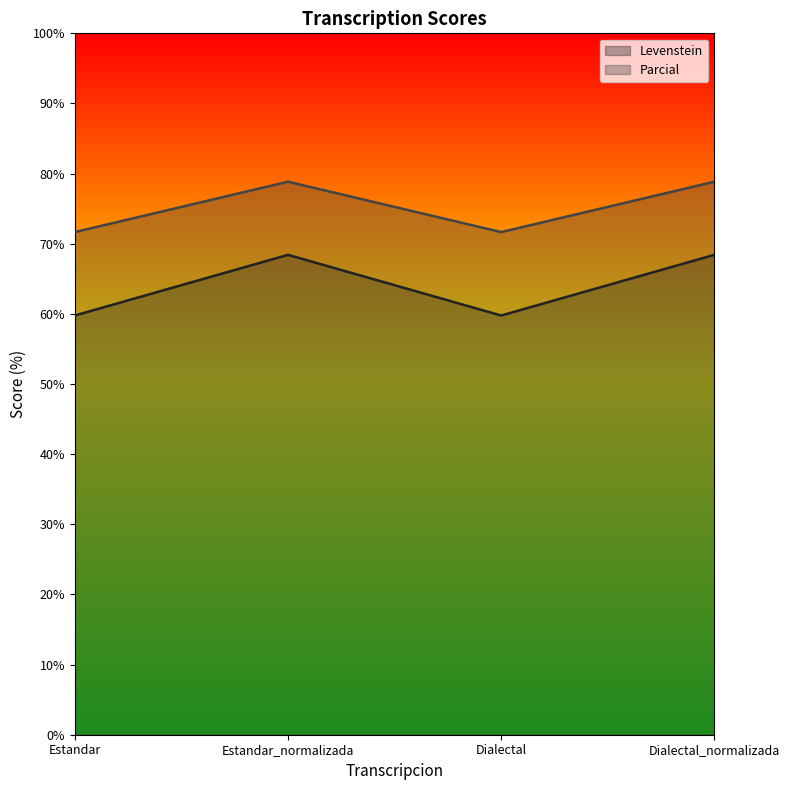

Between Estandar and Estandar_normalizada, which is larger?

Estandar_normalizada